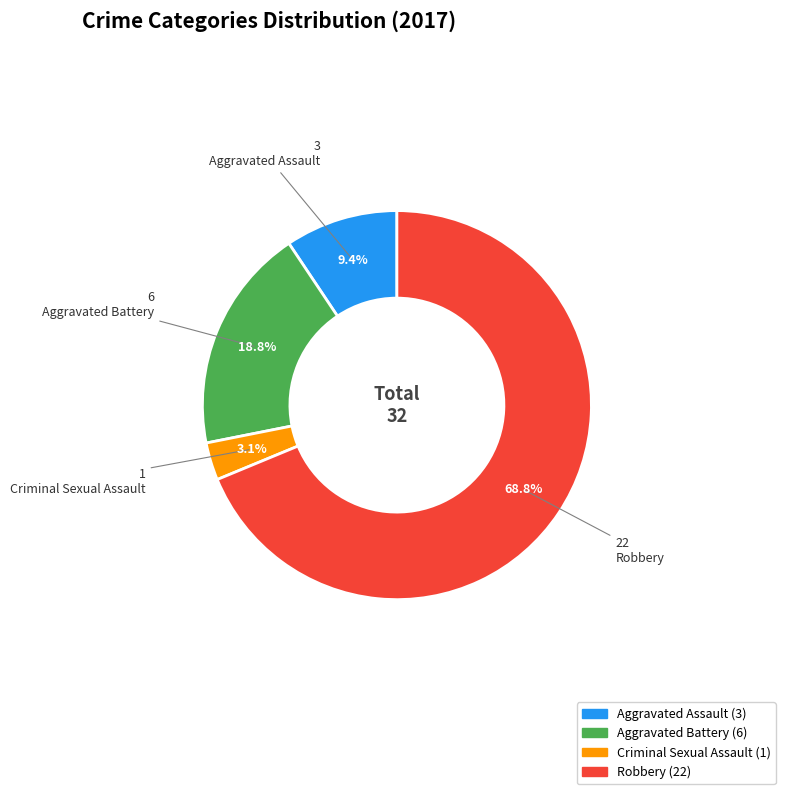

Combined, what portion of the pie is Criminal Sexual Assault and Aggravated Assault?

12.5%